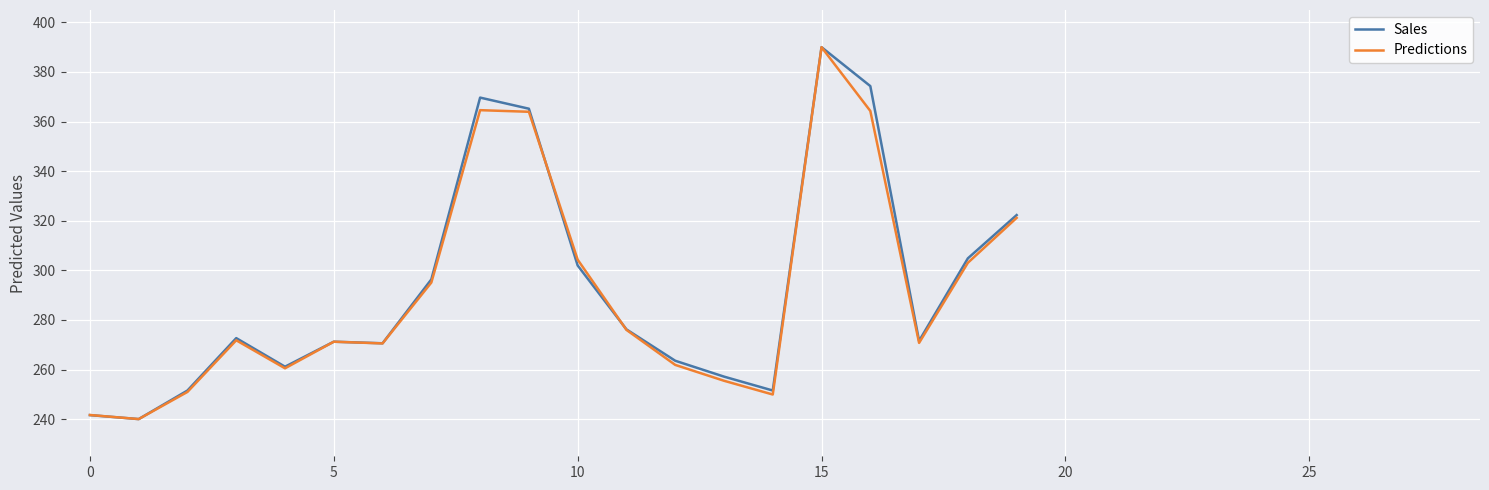

What is the minimum value shown in the chart?

240.0